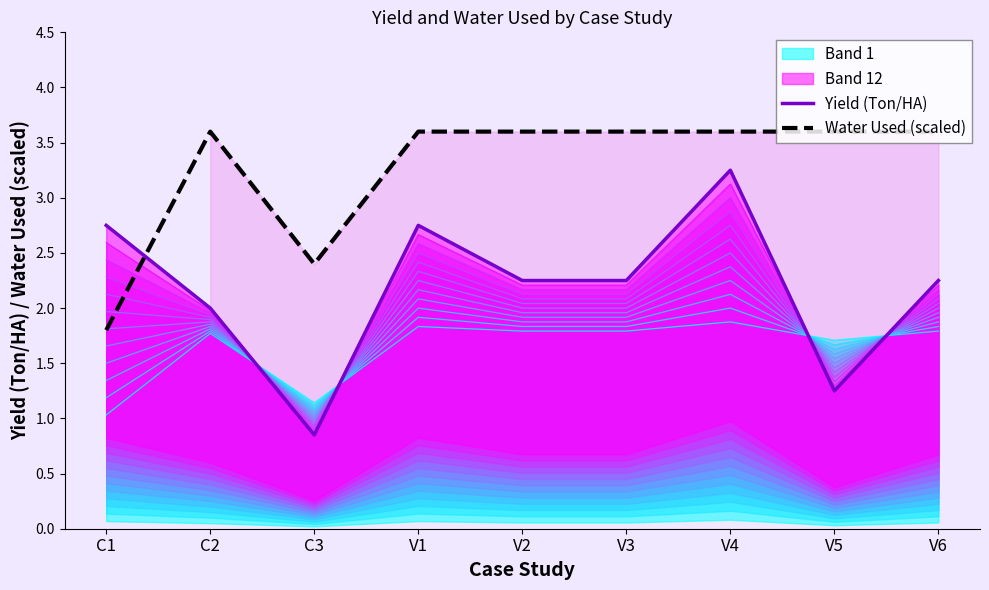

How many Water Used (scaled) values are between 3 and 4?

7